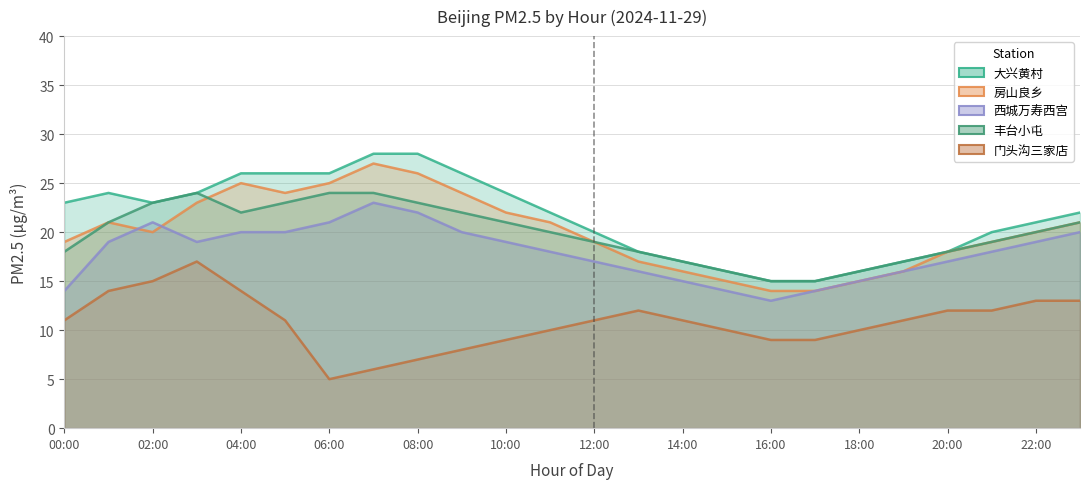

What is the approximate value of 西城万寿西宫 at 16:00?

13